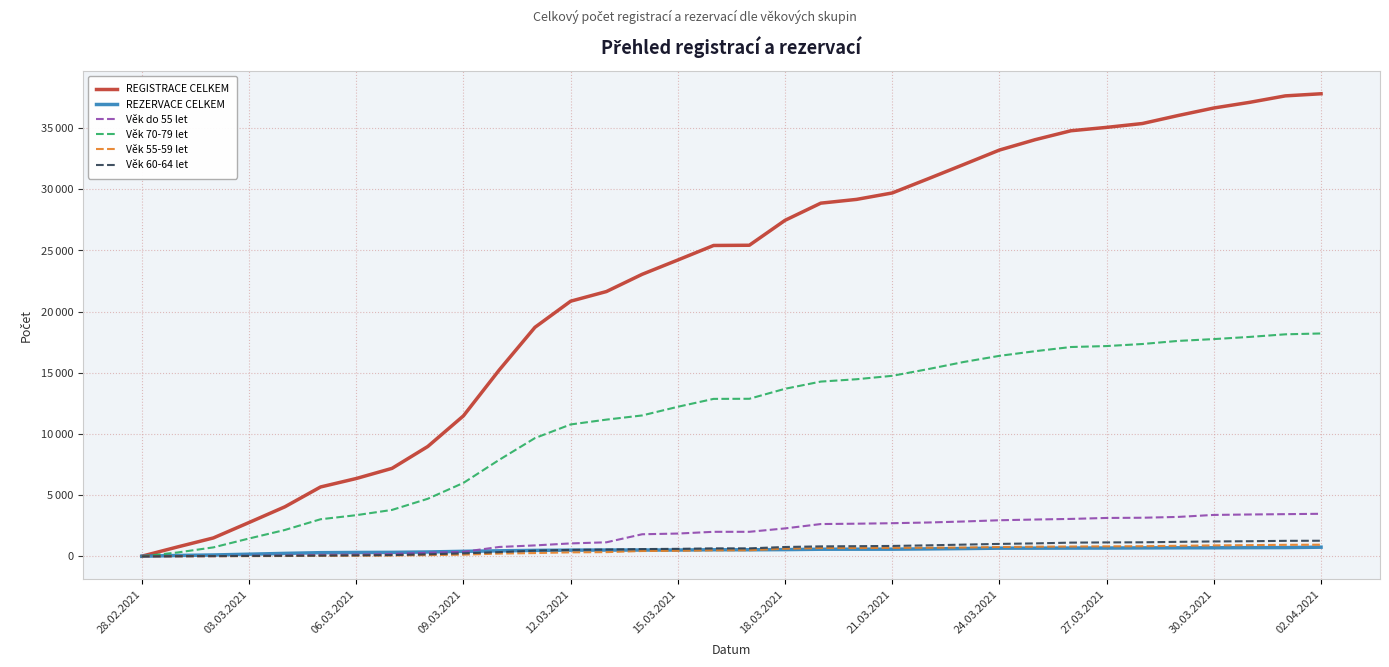

Is this an area chart (filled region under the line)?

No